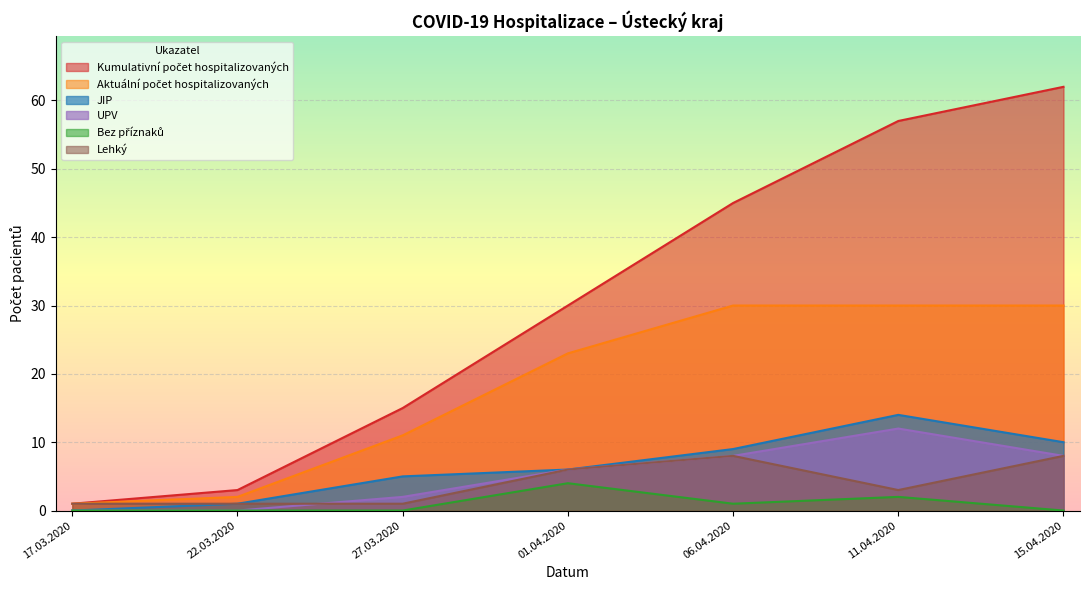

True or false: JIP has a value of 11 at 01.04.2020.

False